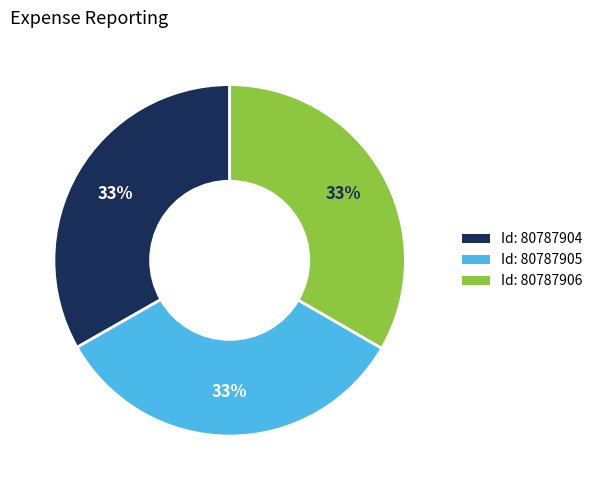

Is there a majority slice in this chart?

No